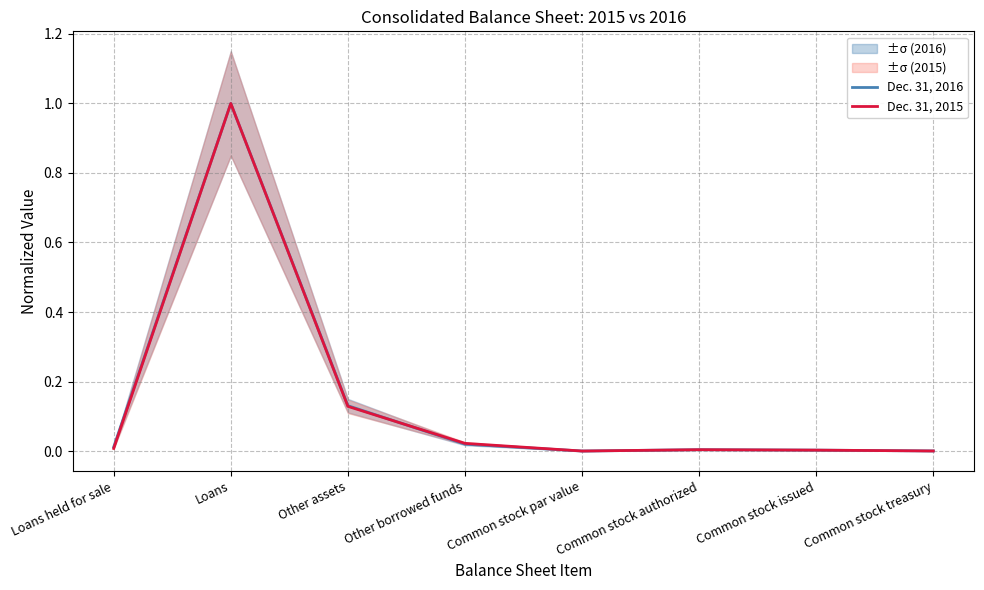

How many times do Dec. 31, 2015 and Dec. 31, 2016 cross each other?

2